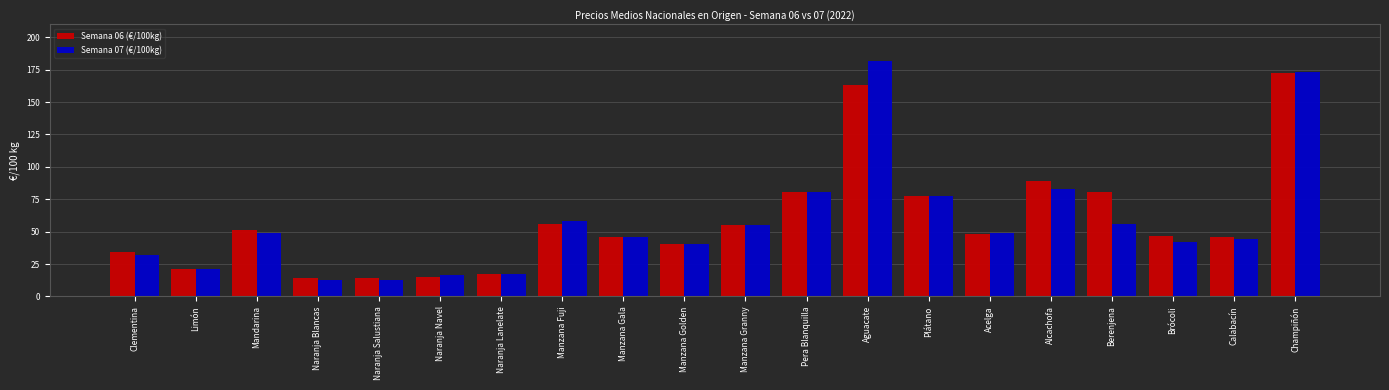

How many distinct data groups are displayed?

2